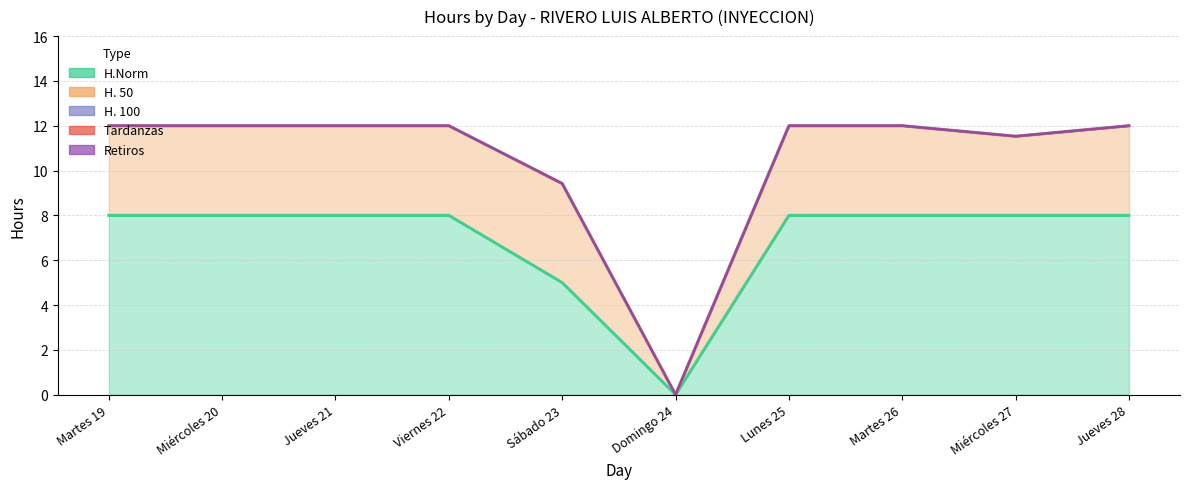

What is the value of the H.Norm point at the 3rd from the left?

8.0